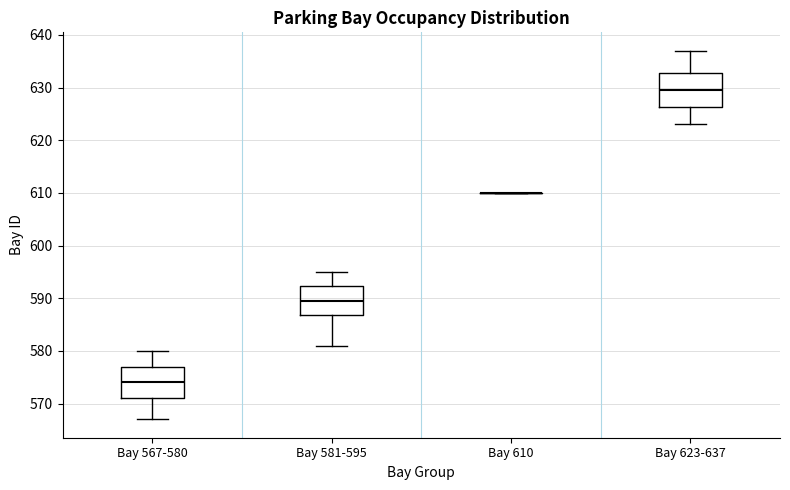

Reading left to right, transcribe this box plot: for each box, give where its median line is, the range the box spans, and where its two whiskers end, as read against the y-axis. The values are not printed on the chart, so give them approximately, as read against the axis.

Bay 567-580: median 574, box 571 to 577, whiskers 567 to 580
Bay 581-595: median 590, box 587 to 592, whiskers 581 to 595
Bay 610: box collapsed to a line at 610, whiskers 610 to 610
Bay 623-637: median 630, box 626 to 633, whiskers 623 to 637